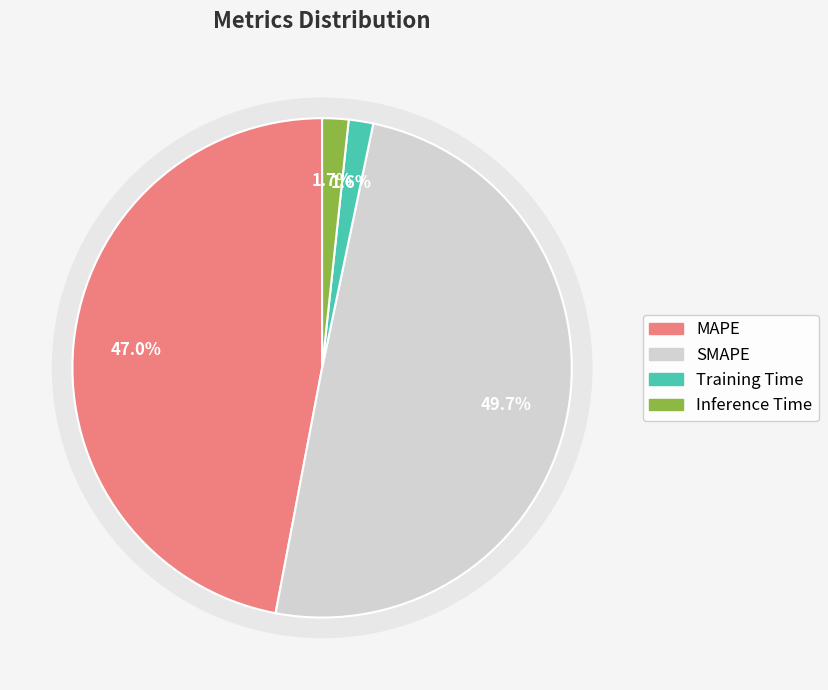

True or false: Inference Time accounts for 1% of the total.

False